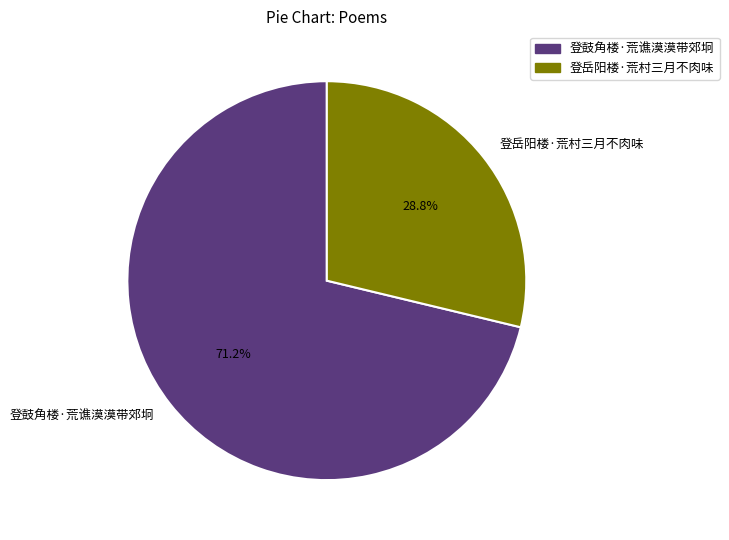

Which category has the smallest portion of the pie?

登岳阳楼·荒村三月不肉味